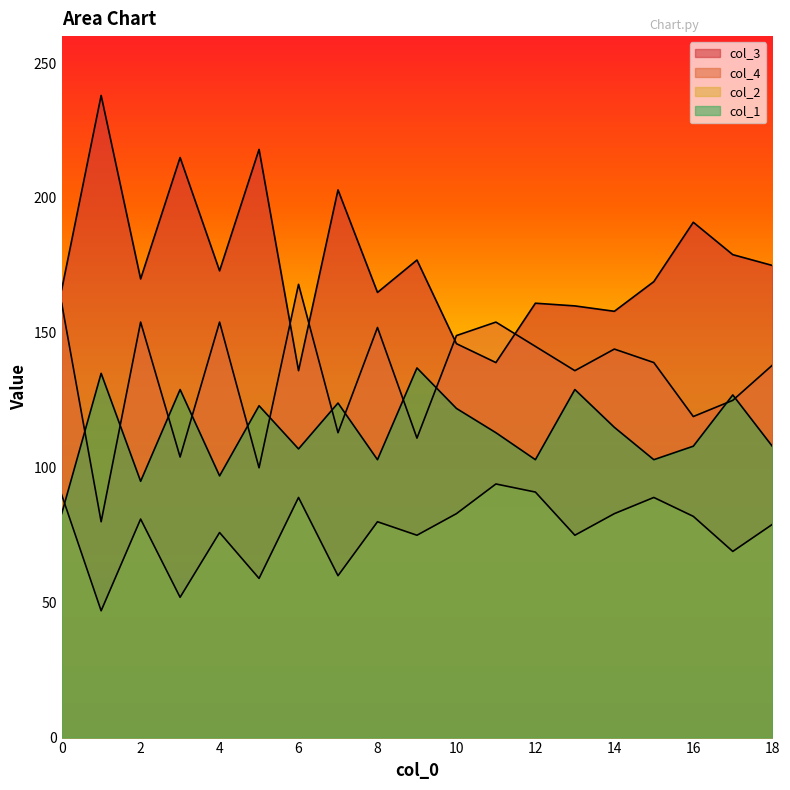

What are all the series names shown in the legend?

col_3, col_4, col_2, col_1